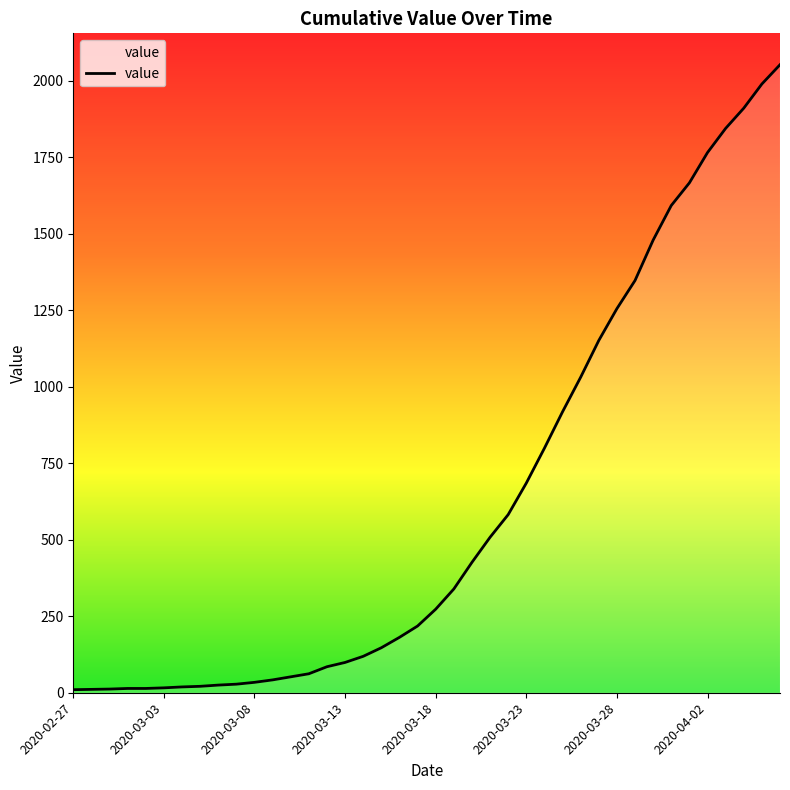

What is the greatest value displayed?

2052